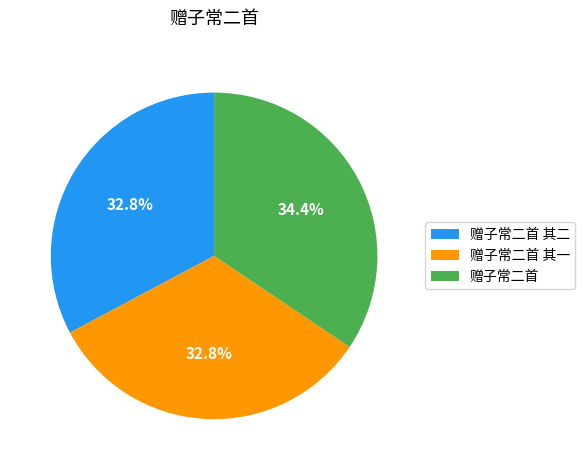

What is the ratio of the value at 赠子常二首 其一 to the value at 赠子常二首 其二?

1.0